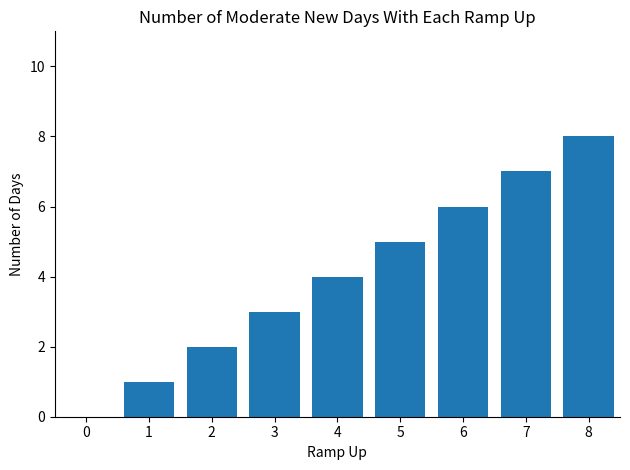

Which has a higher value, 7 or 2?

7